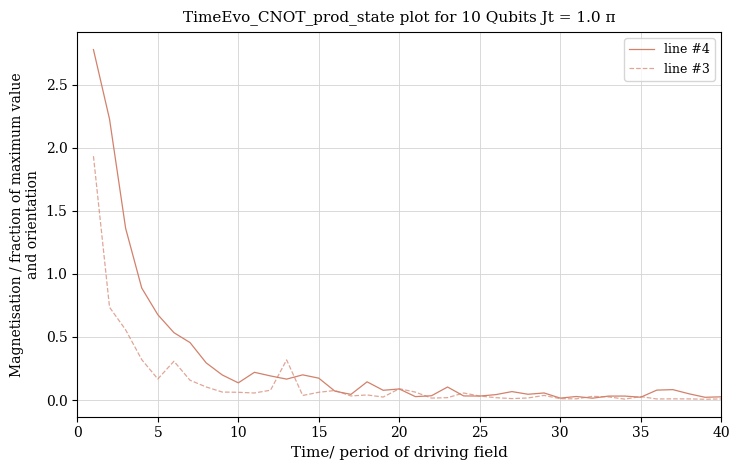

Which series has the largest range (max minus min)?

line #4